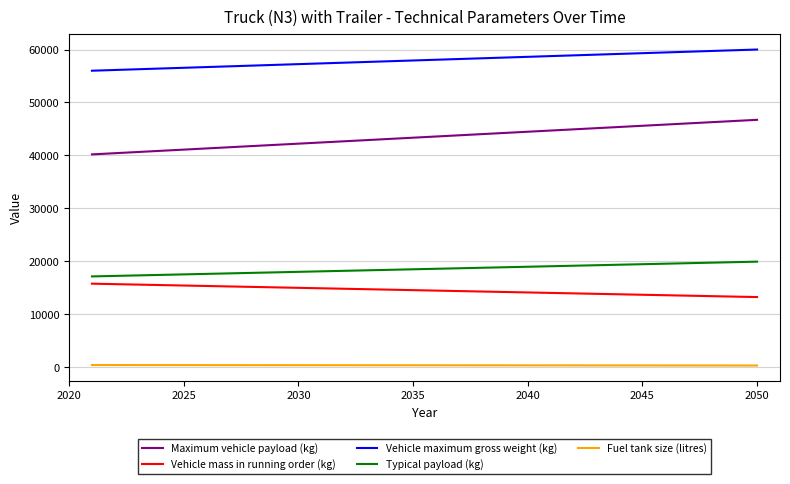

How many values in the Vehicle mass in running order (kg) series are below 15012?

2